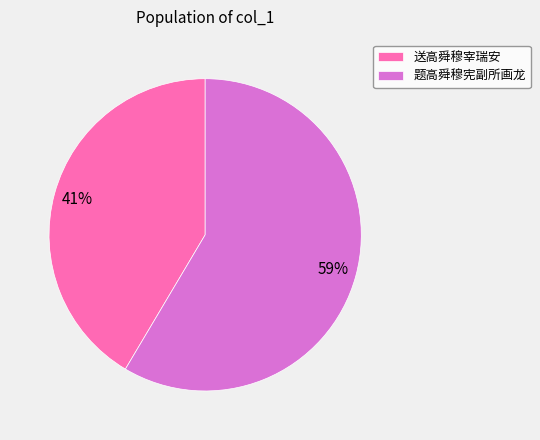

Which category accounts for the majority?

题高舜穆宪副所画龙